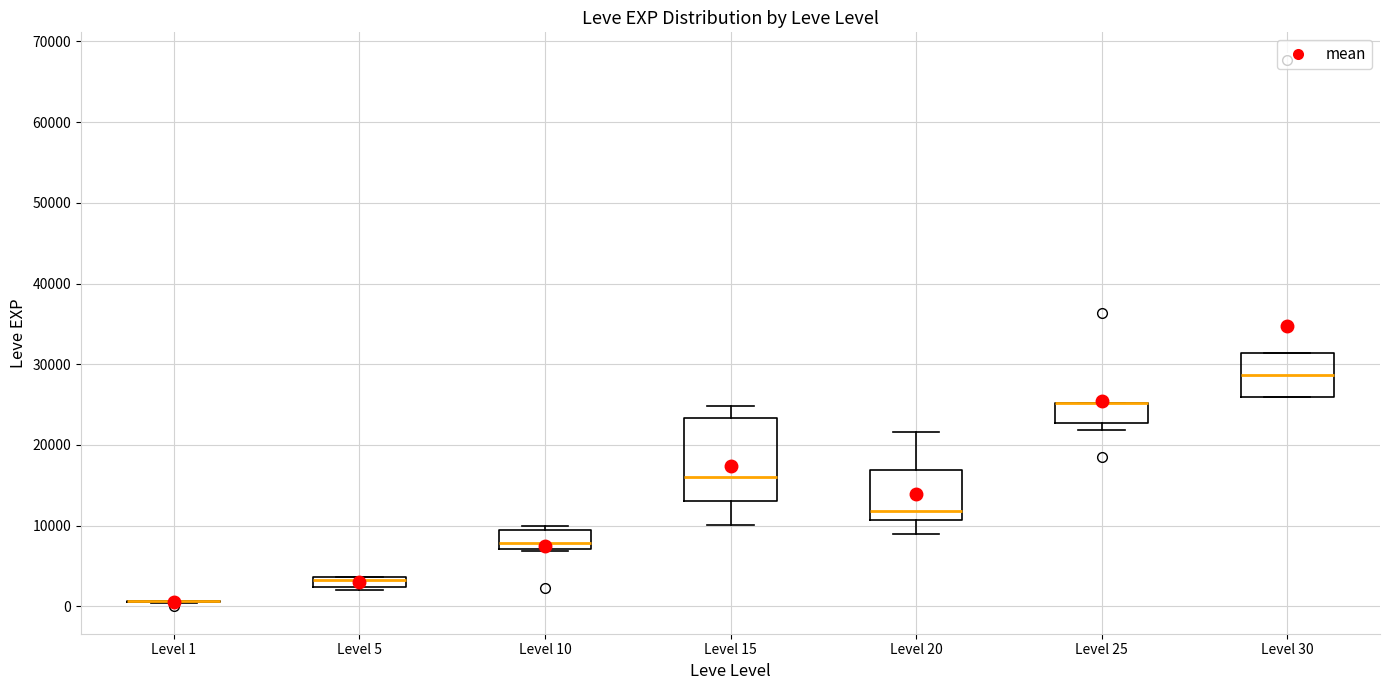

Where is the upper edge of the box for Level 10 on the y-axis? The values are not printed on the chart, so give them approximately, as read against the axis.

9000